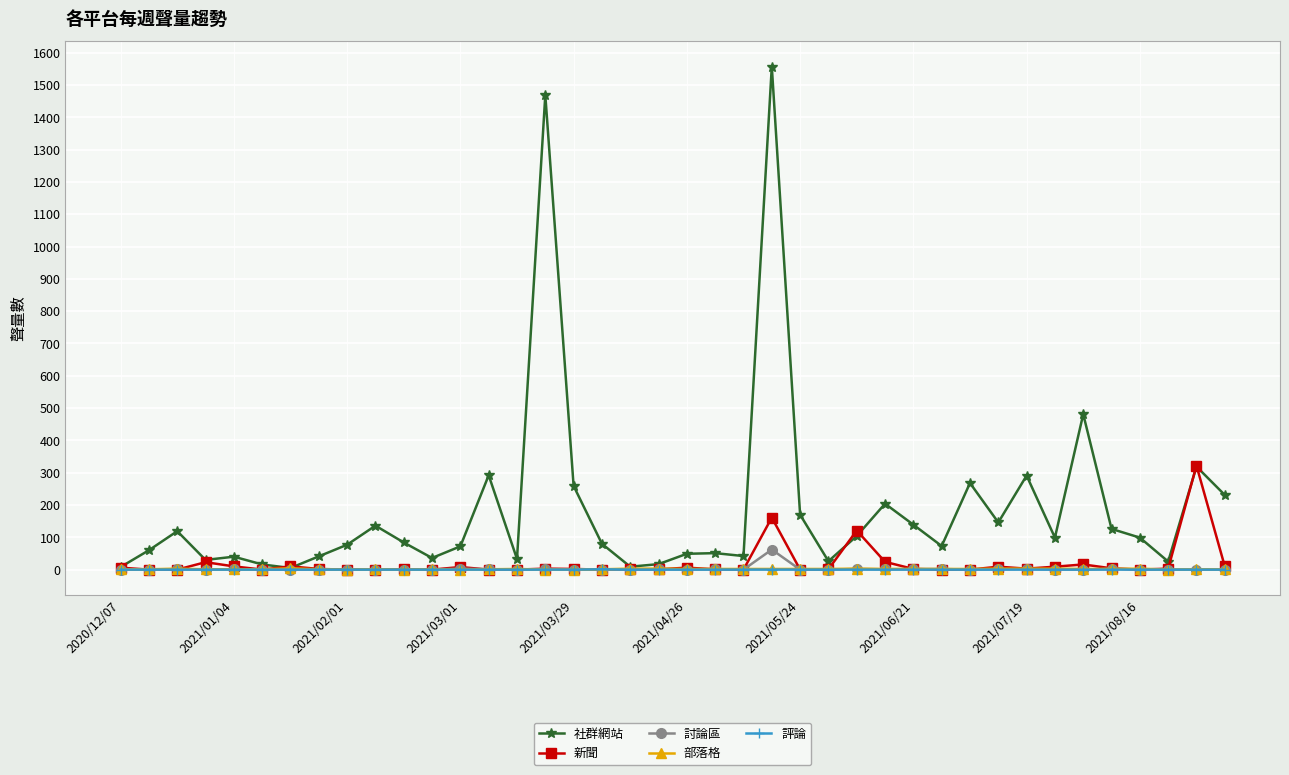

Which series has the largest total across all categories?

社群網站